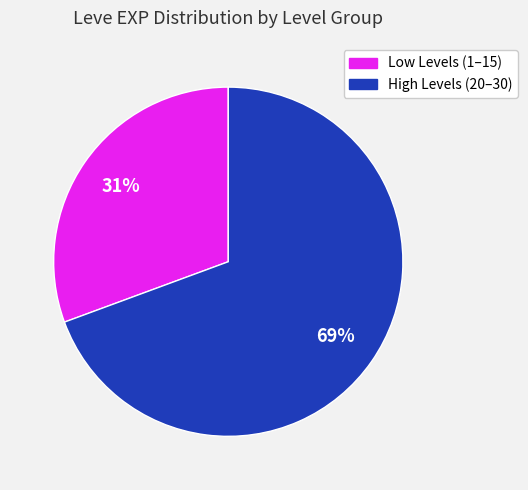

Between Low Levels (1–15) and High Levels (20–30), which is larger?

High Levels (20–30)